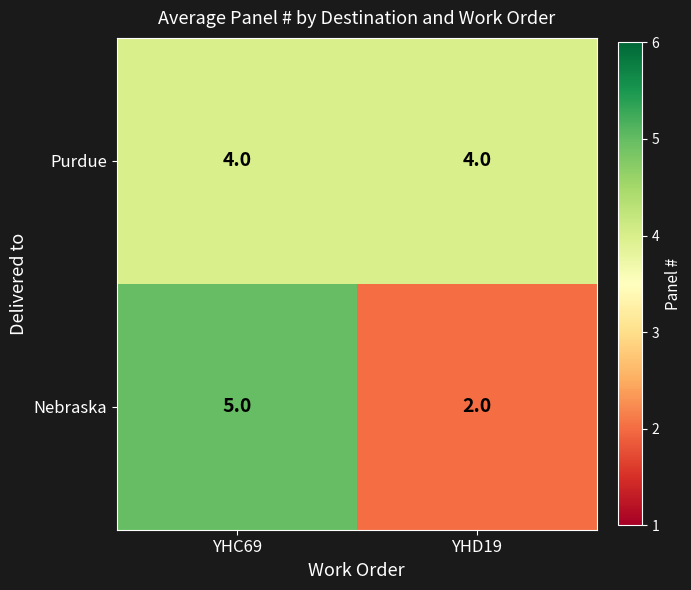

Reading right to left, what are all the values shown in this chart?

Purdue: 4	4
Nebraska: 2	5